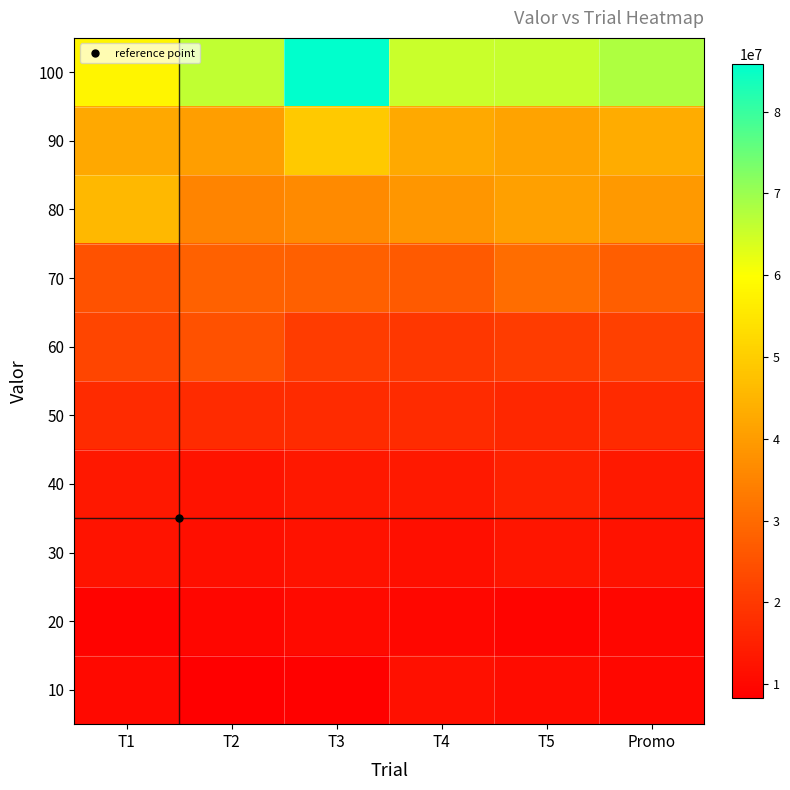

Which label corresponds to the smallest value in the chart?

T2